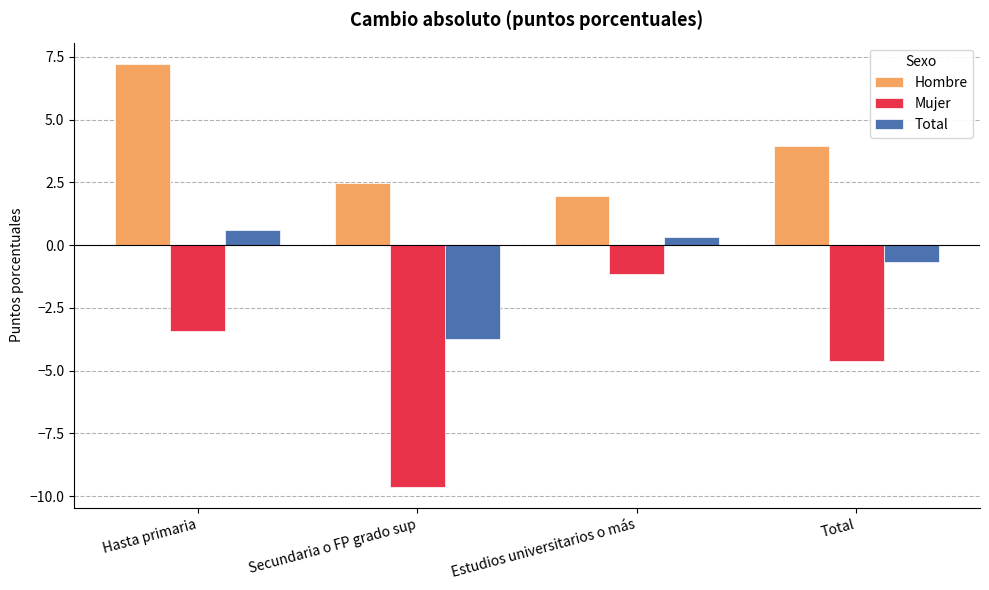

What is the value of the Hombre bar at the 3rd from the left?

2.0